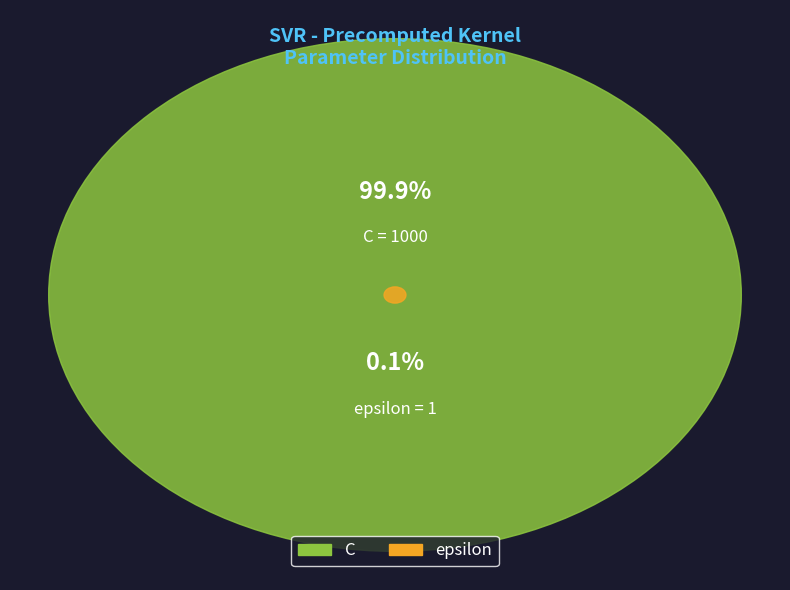

Count the number of slices in the pie.

2